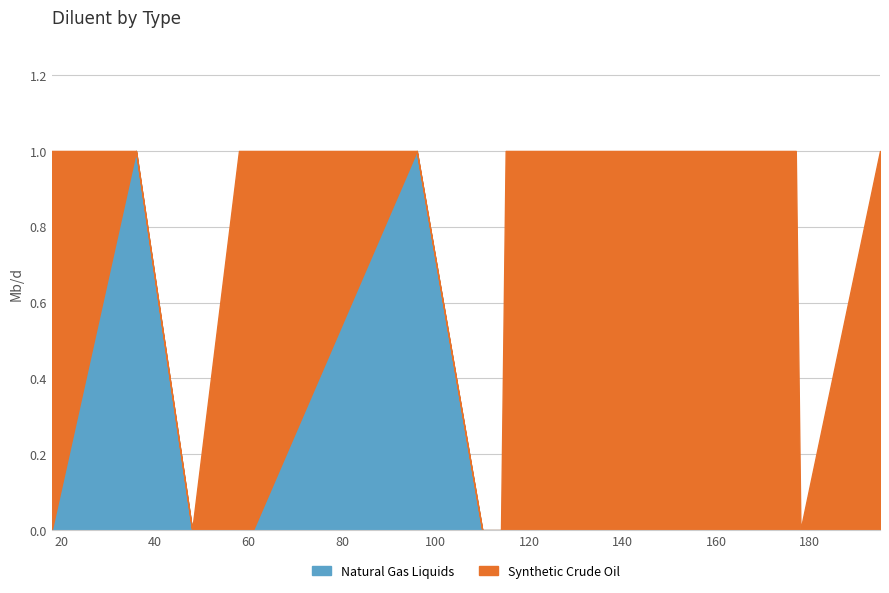

What is the difference between the highest and lowest values at 177?

1